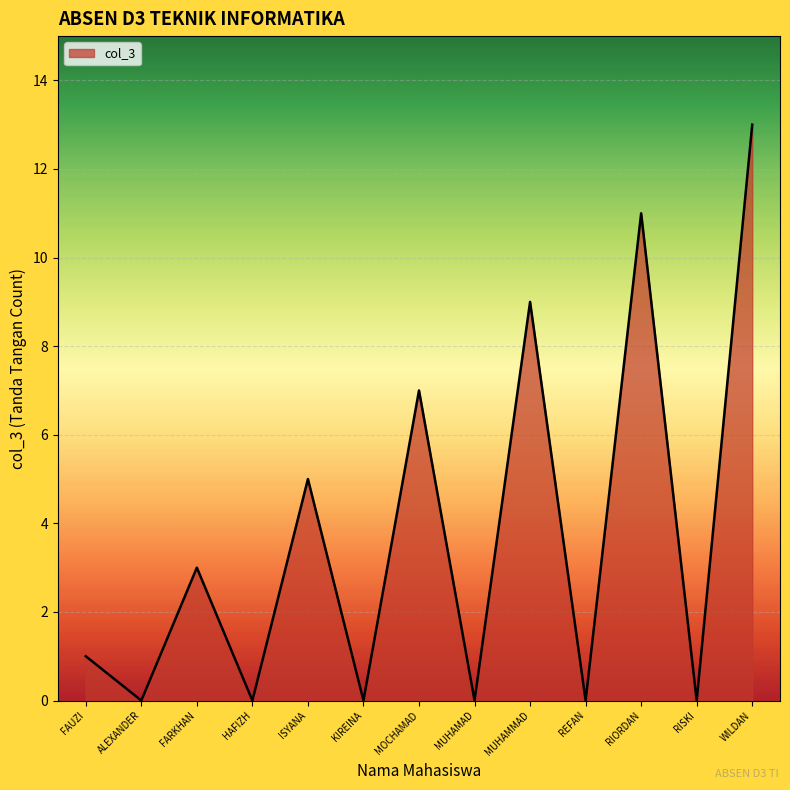

What is the greatest value displayed?

13